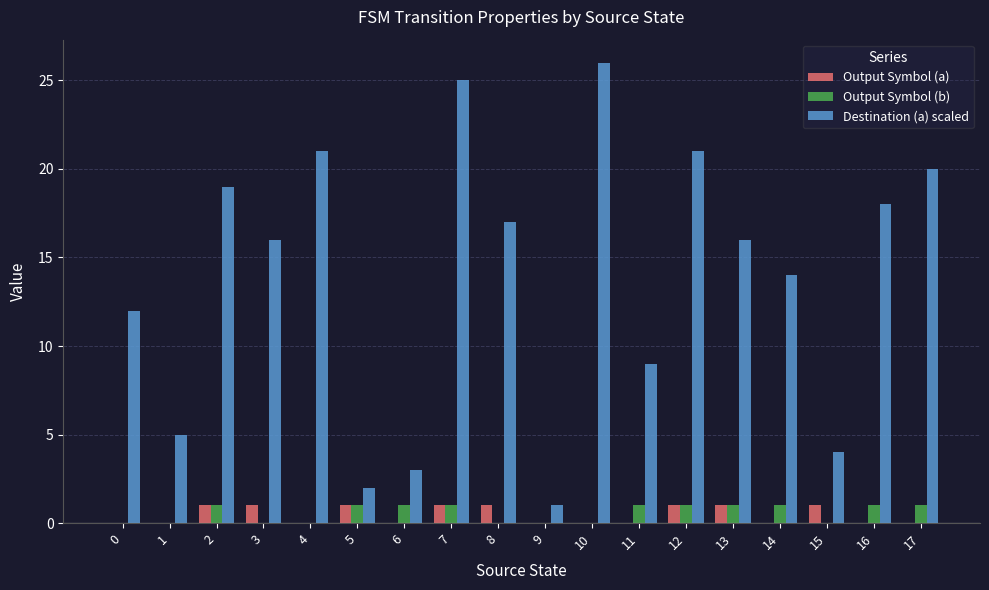

The value of Output Symbol (a) at 9 is 0. True or false?

True